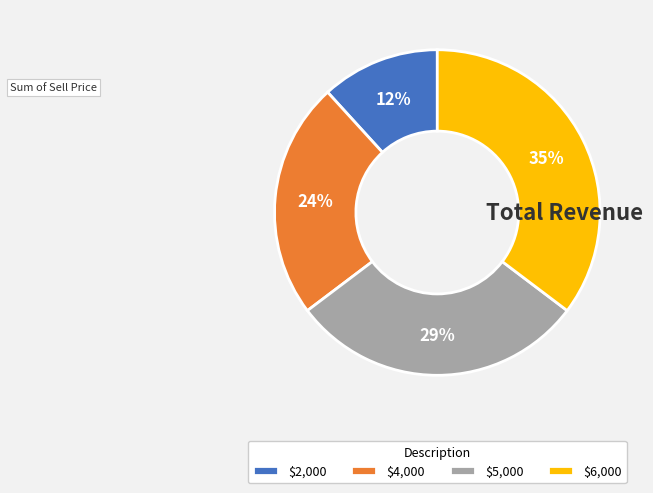

Is $2,000 the majority of the pie?

No